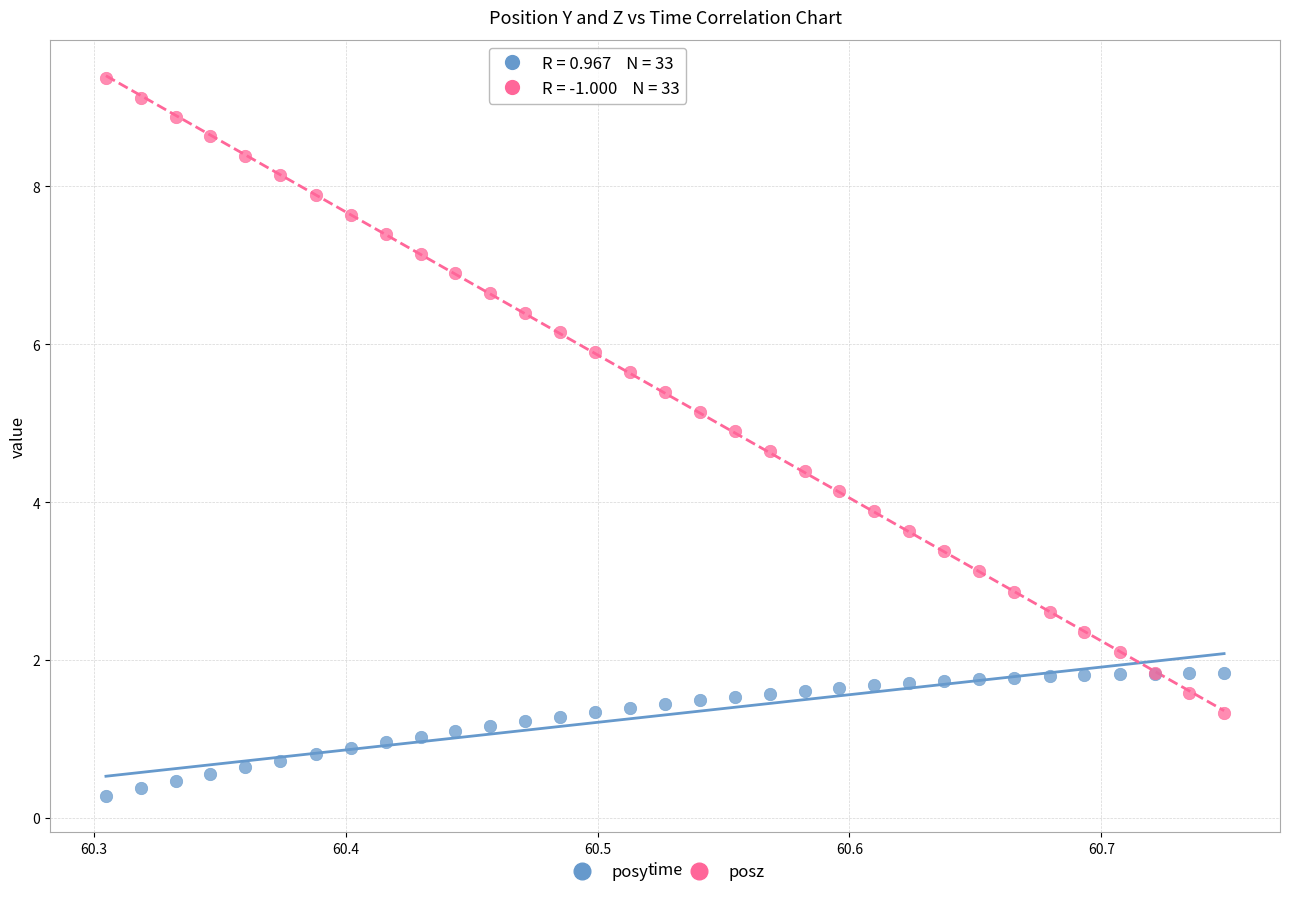

Which series contains the lowest Y value?

posy